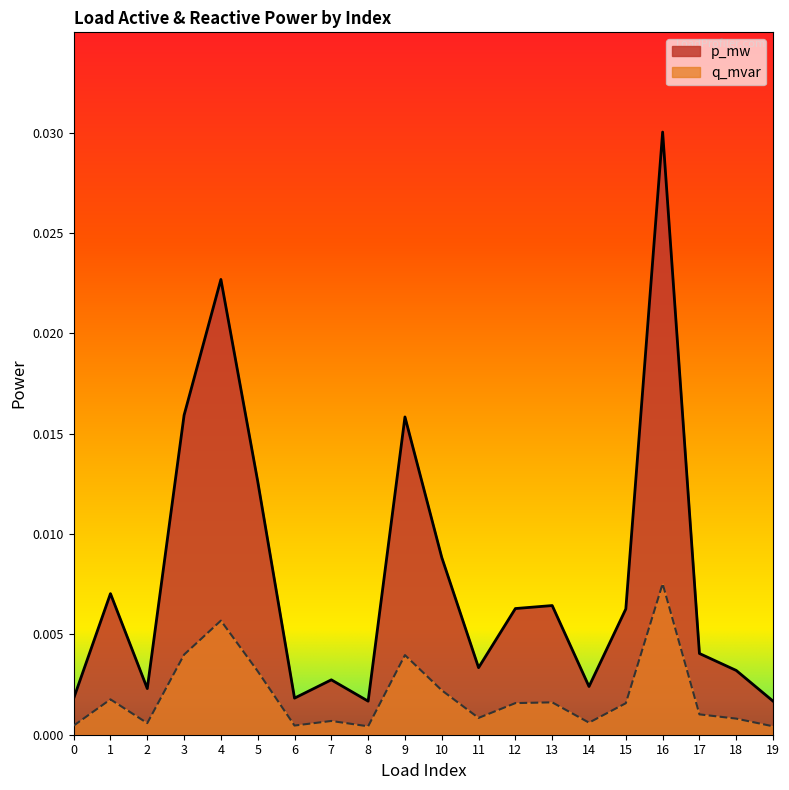

How many interior local peaks does the p_mw series have?

6